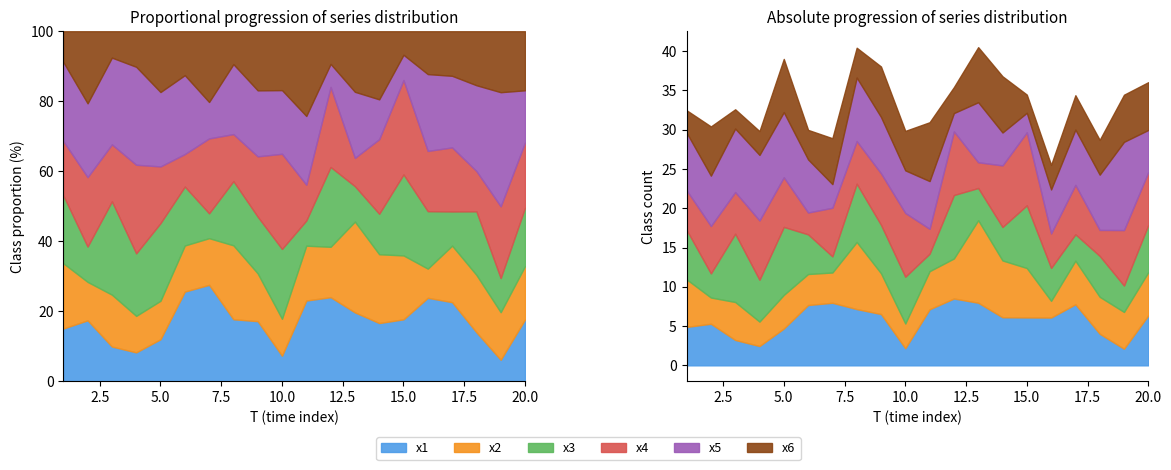

Rank the series by their maximum value, from highest to lowest.

x5, x2, x4, x3, x1, x6